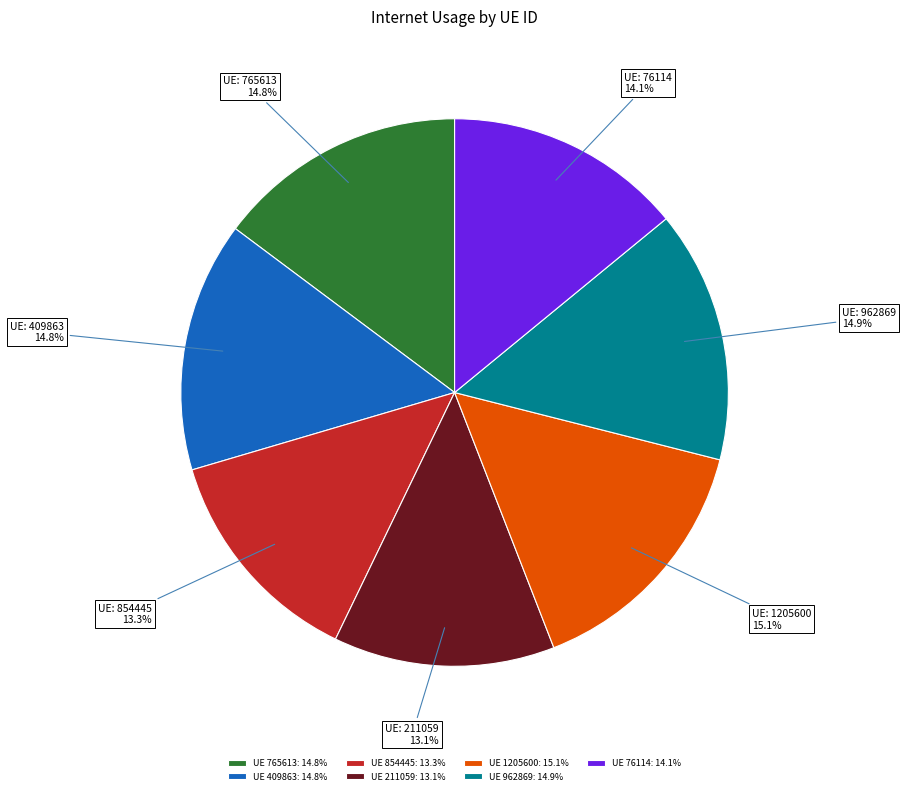

Approximately how many times larger is the value at UE 962869: 14.9% compared to UE 76114: 14.1%?

1.1